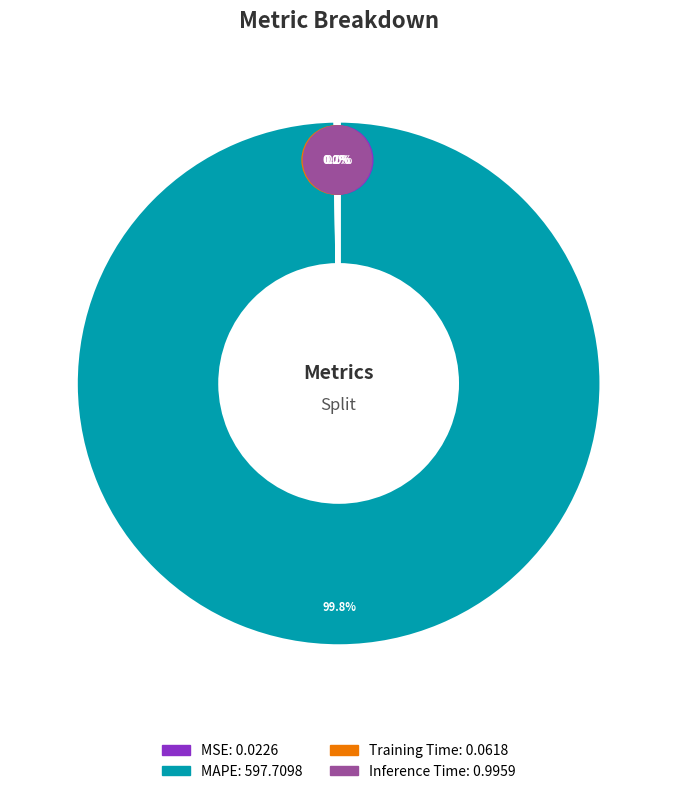

To the nearest percent, what is the average slice percentage?

25%